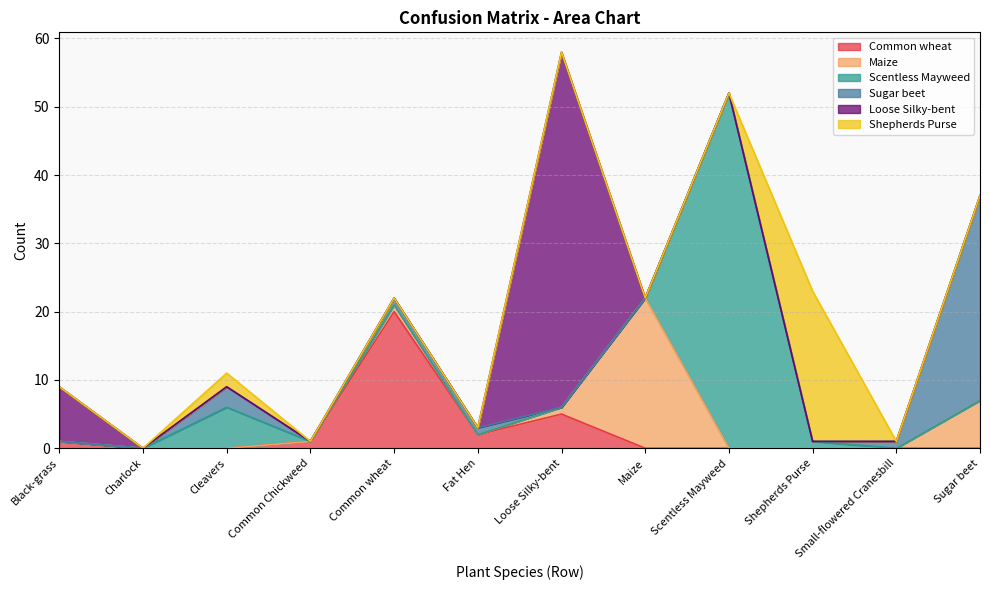

Between Scentless Mayweed and Sugar beet, which series saw the biggest shift?

Scentless Mayweed